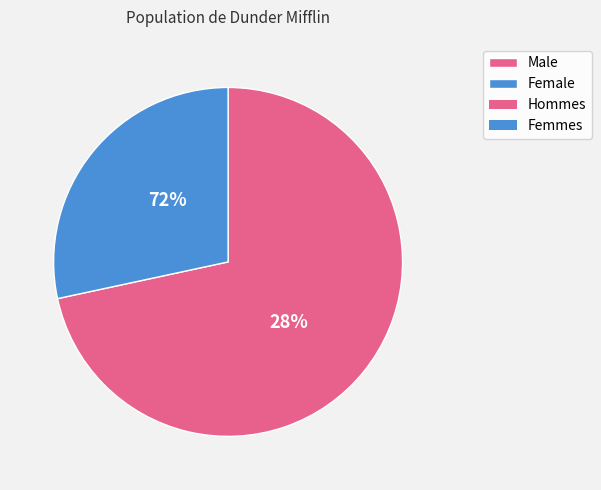

Is it true that Kevin Malone is 3% of the pie?

False